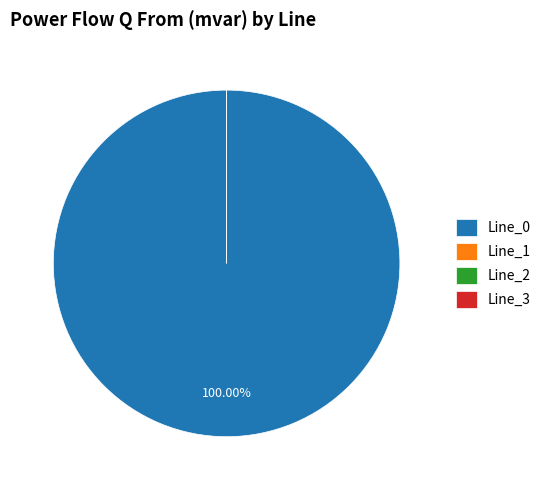

Which category has the smallest portion of the pie?

Line_1